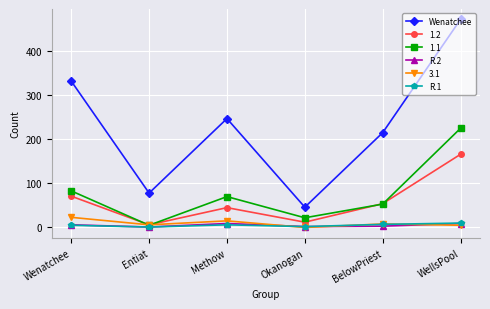

Where is the first local minimum for Wenatchee?

Entiat